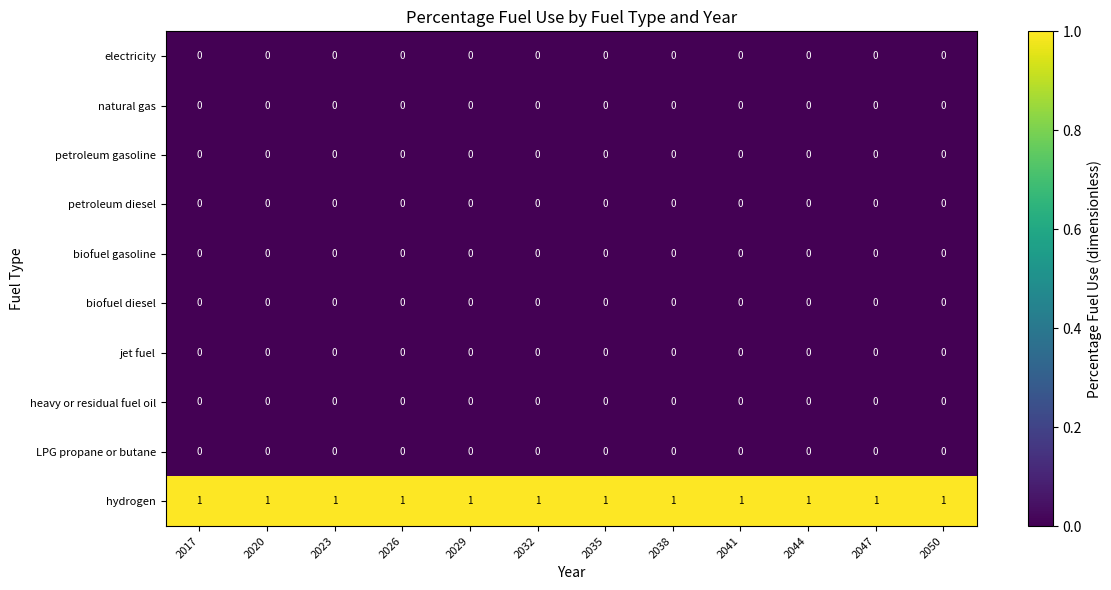

Is it true that jet fuel equals 0 at 2029?

True